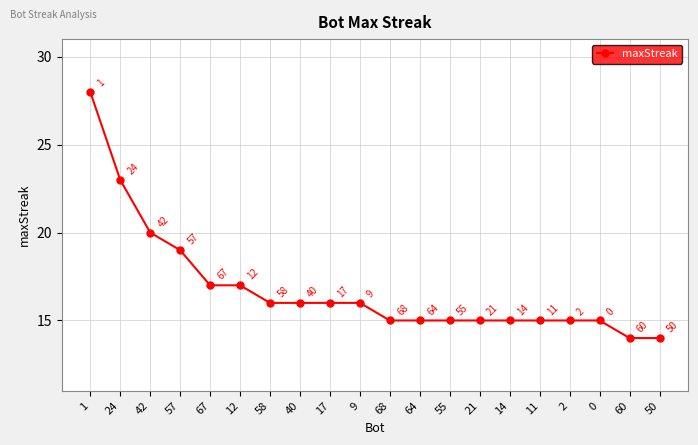

What value does the data have at 42, to the nearest 5?

20